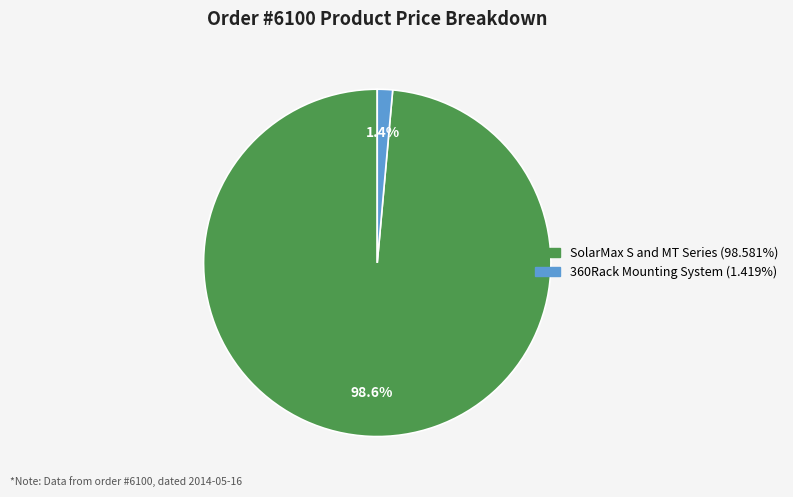

Combined, what portion of the pie is 360Rack Mounting System and SolarMax S and MT Series?

100.0%